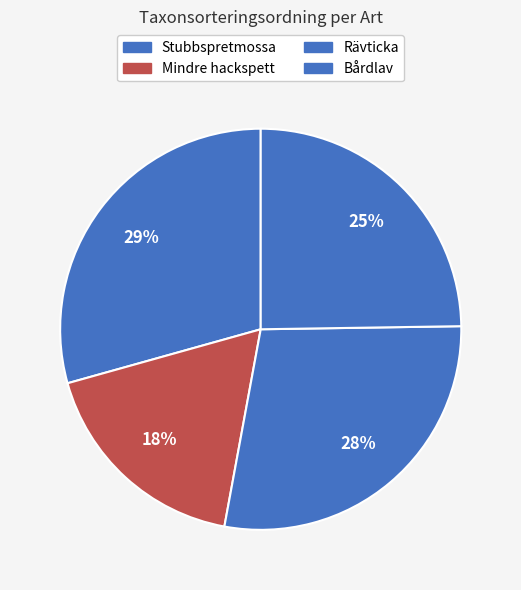

Rank the categories by value from highest to lowest.

Stubbspretmossa, Rävticka, Bårdlav, Mindre hackspett